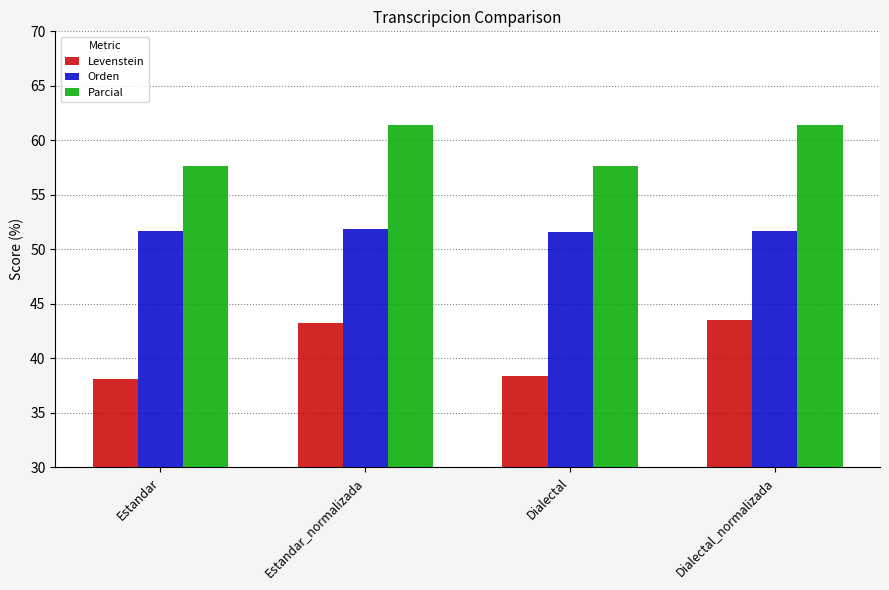

How many series are shown in this chart?

3